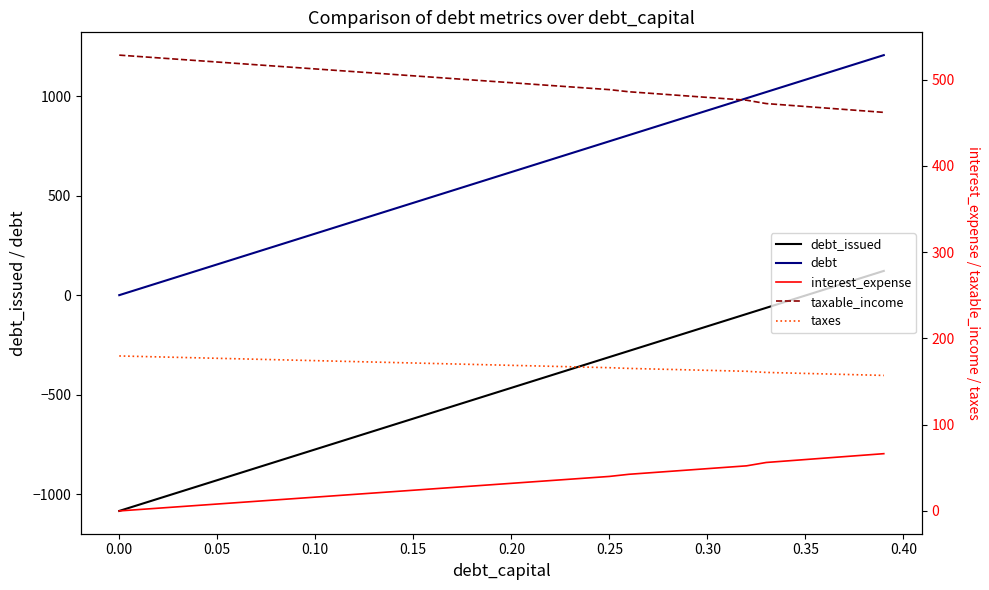

True or false: debt_issued and debt cross at least once.

False